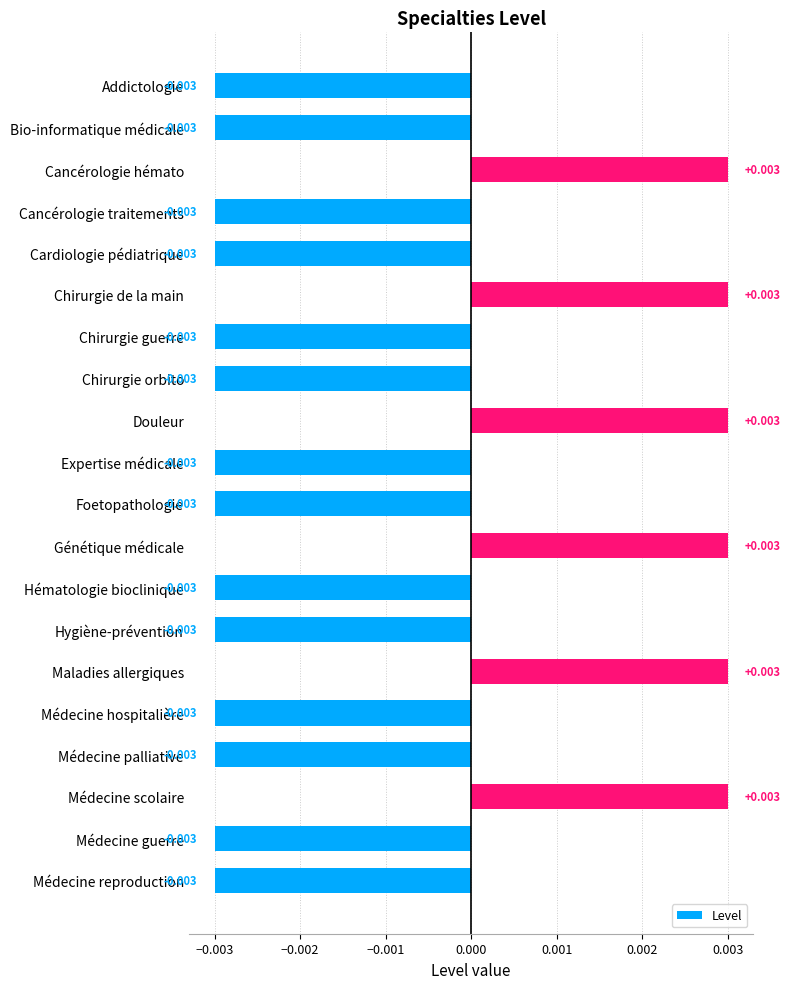

What is the label of the 8th bar from the top?

Chirurgie orbito